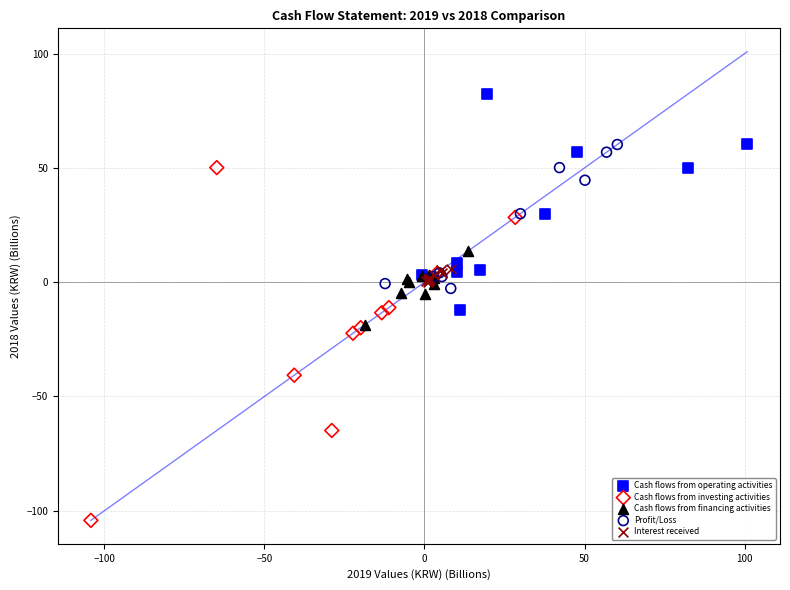

Which series reaches the maximum Y coordinate?

Cash flows from operating activities